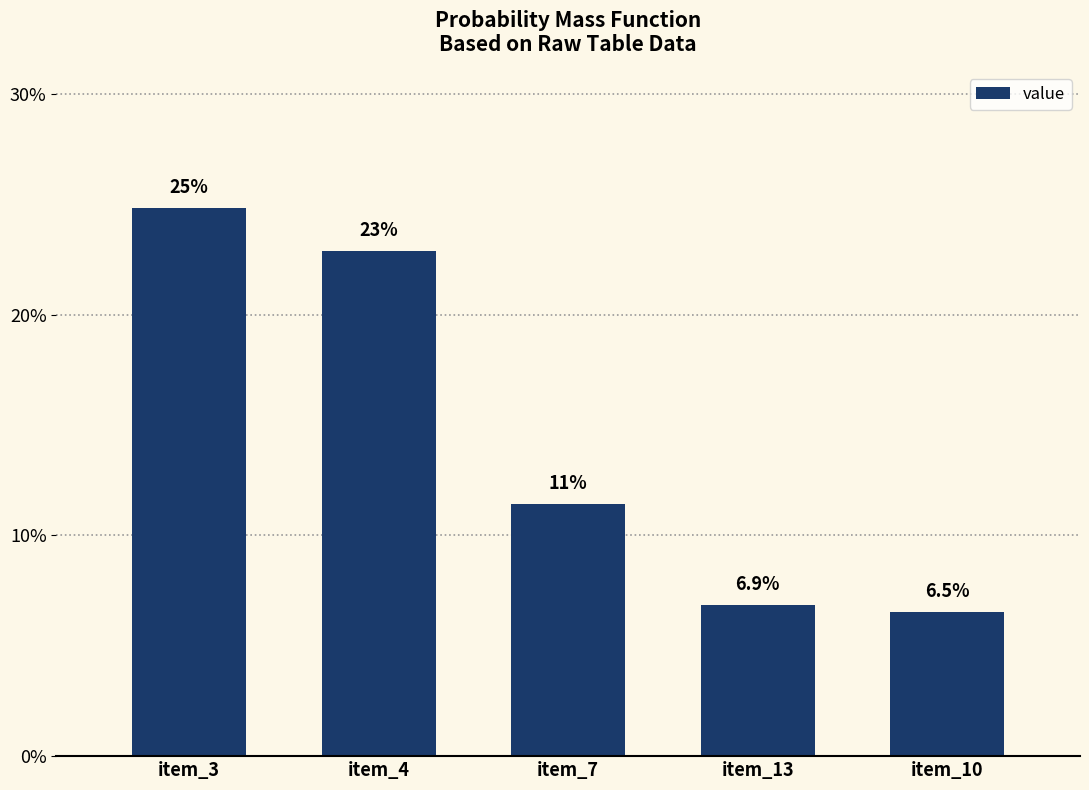

Reading left to right, transcribe all the data shown in this chart.

item_3=0.2	item_4=0.2	item_7=0.1	item_13=0.1	item_10=0.1